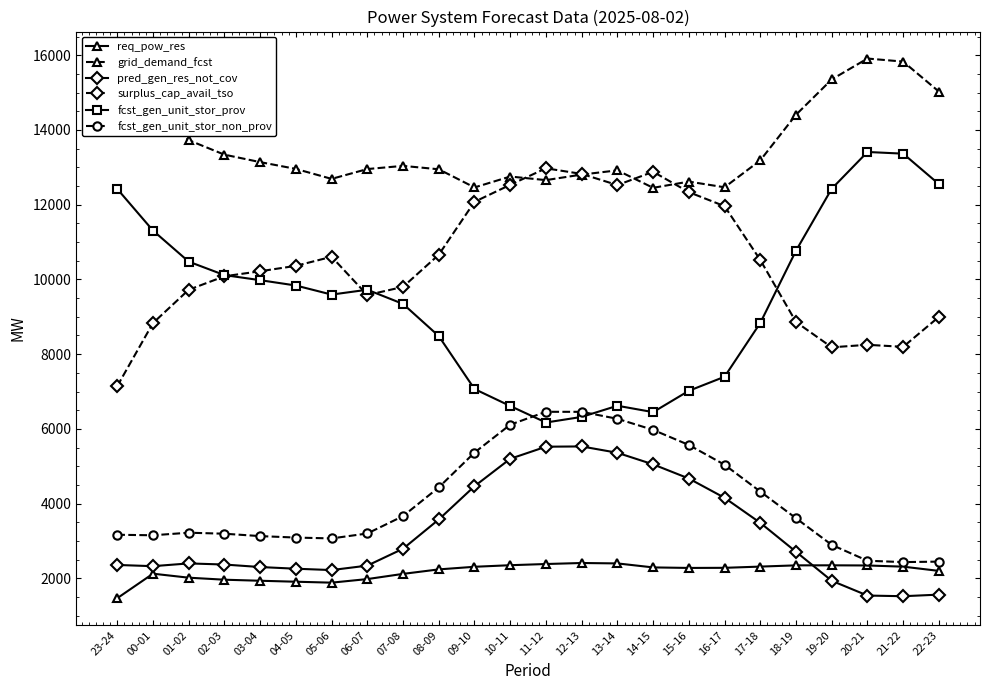

Is the value of surplus_cap_avail_tso at 19-20 greater than the value of fcst_gen_unit_stor_prov at 17-18?

No